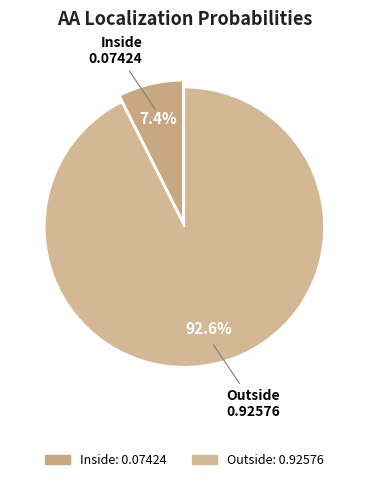

How many slices are in this pie chart?

2